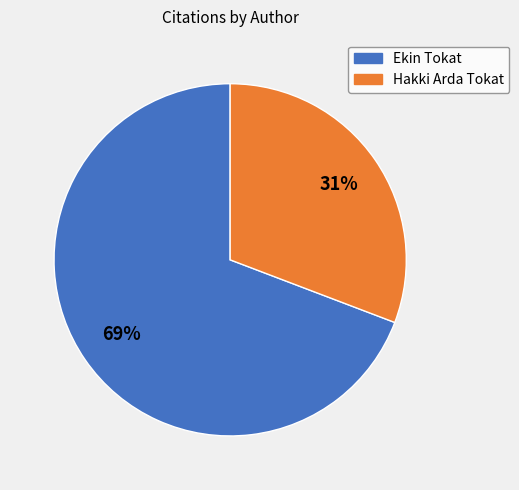

To the nearest percent, what is the combined percentage of Ekin Tokat and Hakki Arda Tokat?

100%